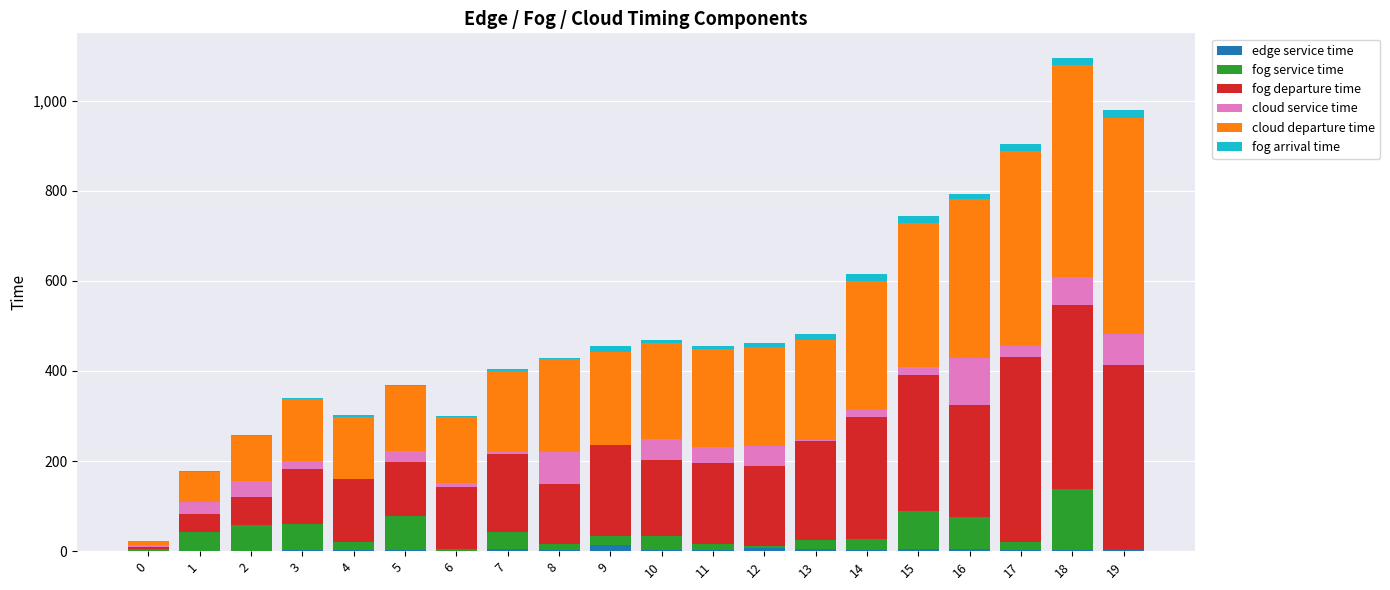

Are the bars horizontal?

No